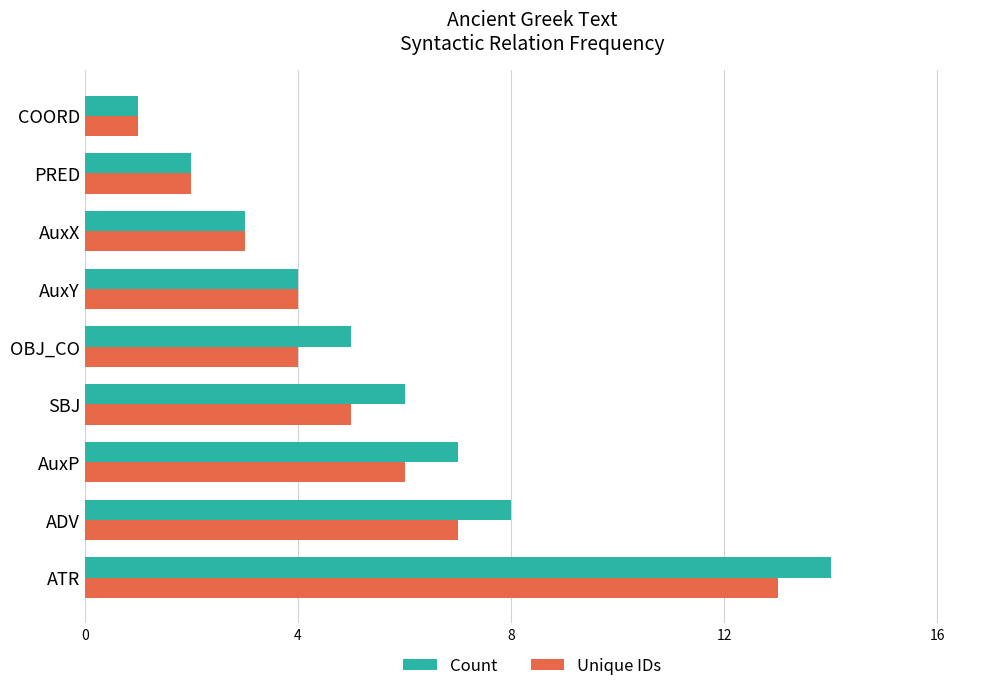

What is the minimum value shown in the chart?

1